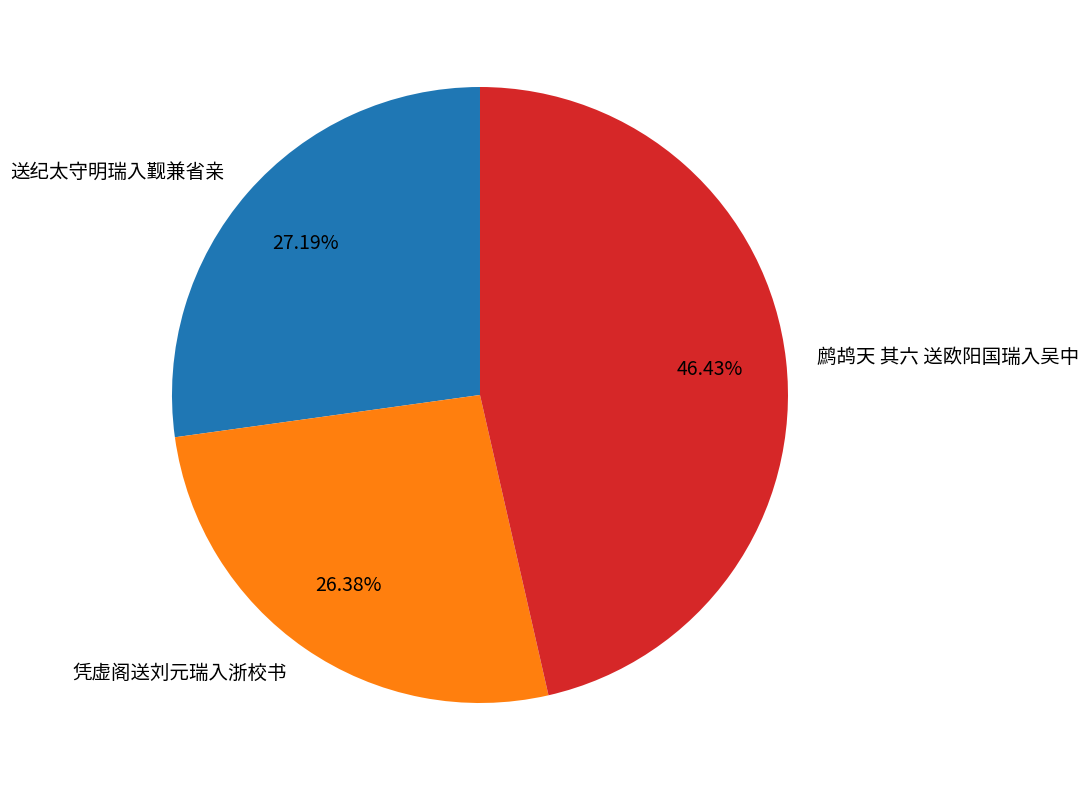

True or false: 送纪太守明瑞入觐兼省亲 accounts for 33% of the total.

False